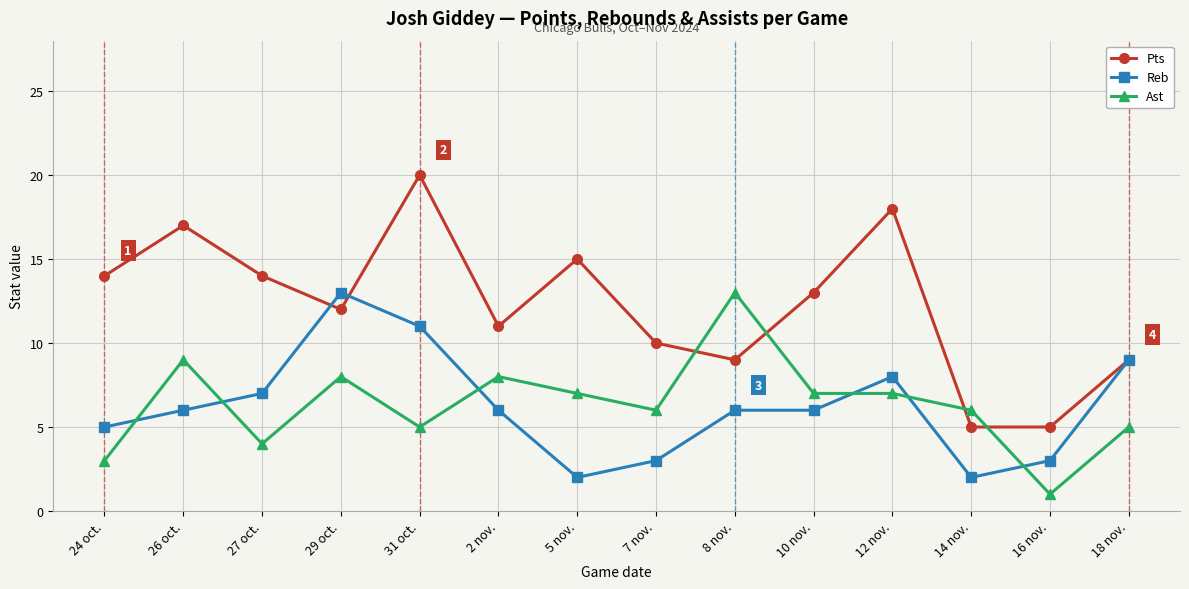

The Pts series shows 14 at 24 oct.. True or false?

True